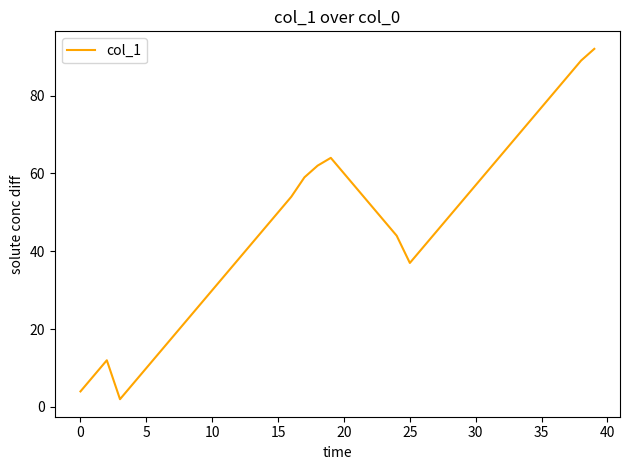

Reading right to left, what are all the values shown in this chart?

92	89	85	81	77	73	69	65	61	57	53	49	45	41	37	44	48	52	56	60	64	62	59	54	50	46	42	38	34	30	26	22	18	14	10	6	2	12	8	4